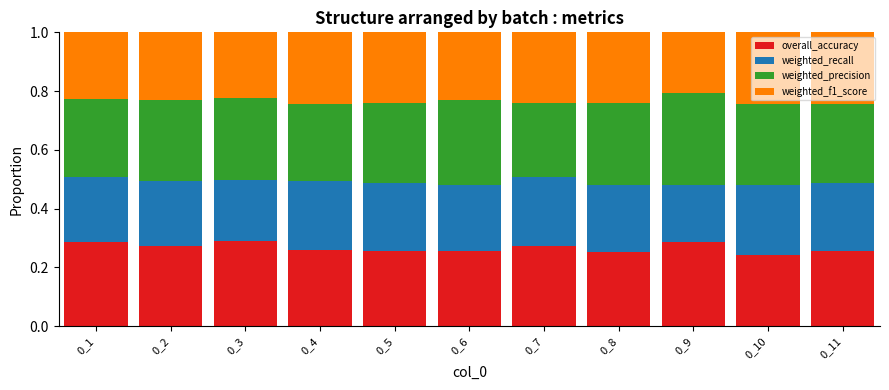

The overall_accuracy series shows 0.3 at 0_11. True or false?

True